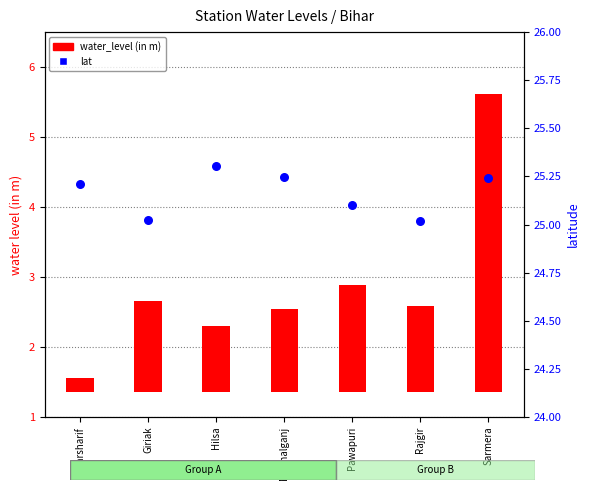

Is the value of water_level (in m) at Giriak greater than the value of lat at Giriak?

No